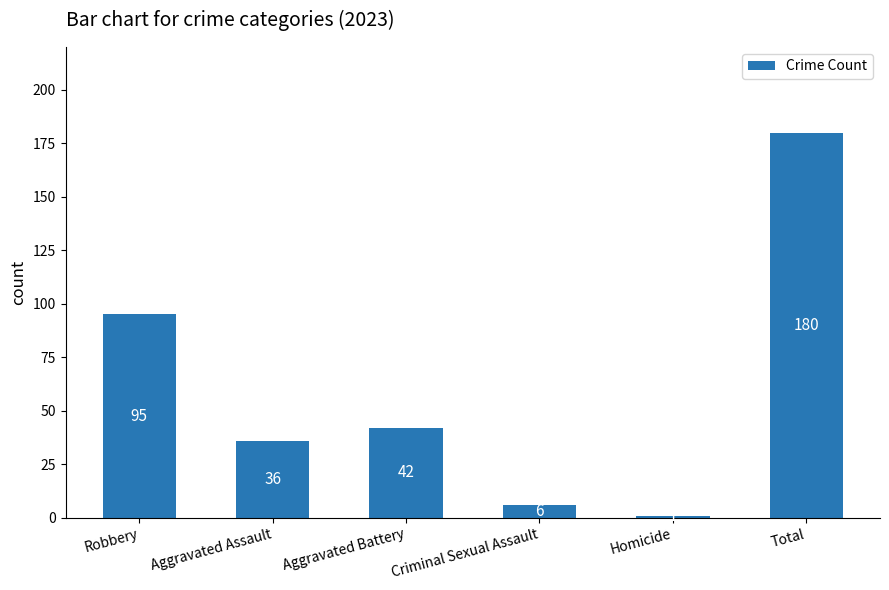

Is it true that the value at Aggravated Battery is 42?

True